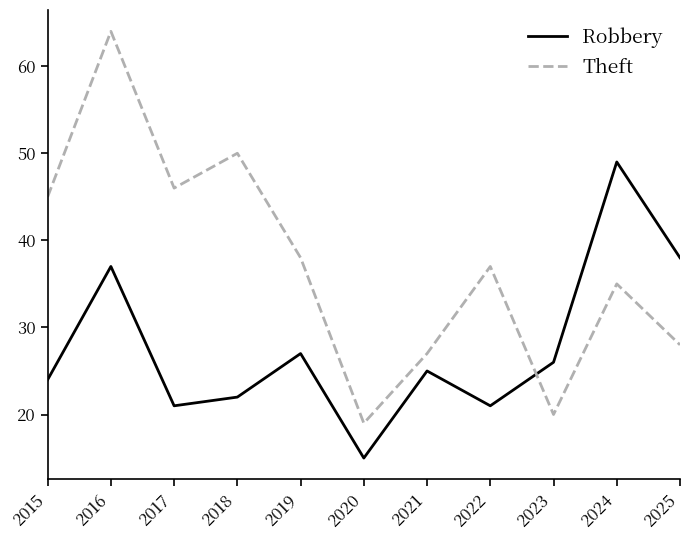

At how many categories does at least one series exceed 44?

5